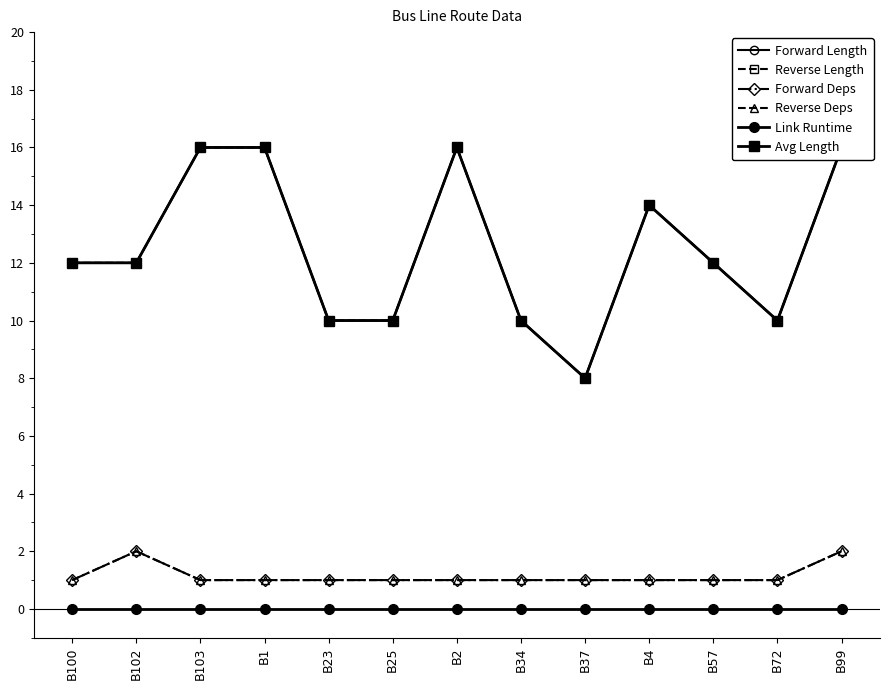

How many interior local peaks does the Forward Deps series have?

1